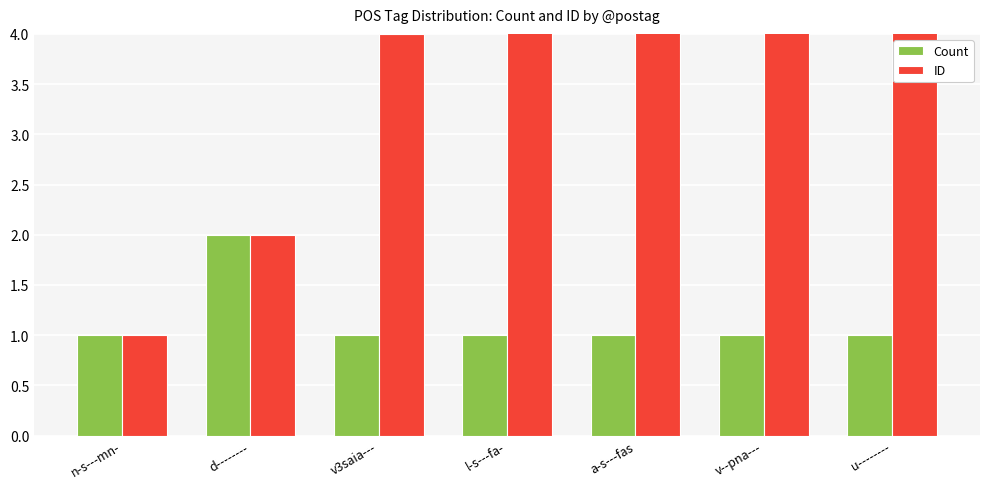

What is the sum of all ID values?

33